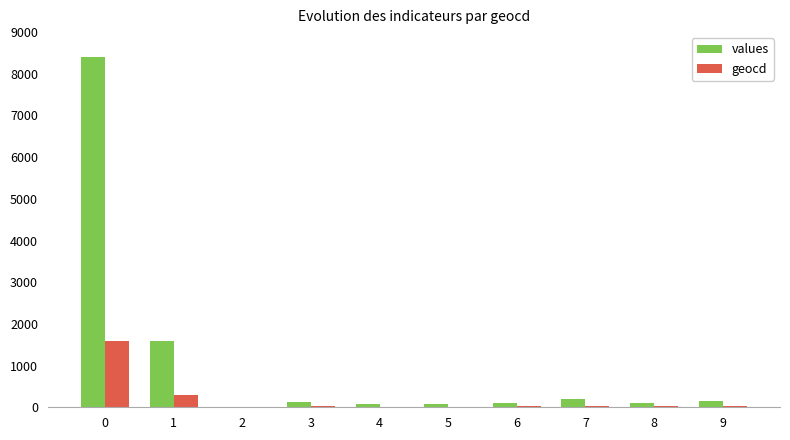

What is the sum of all values values?

10813